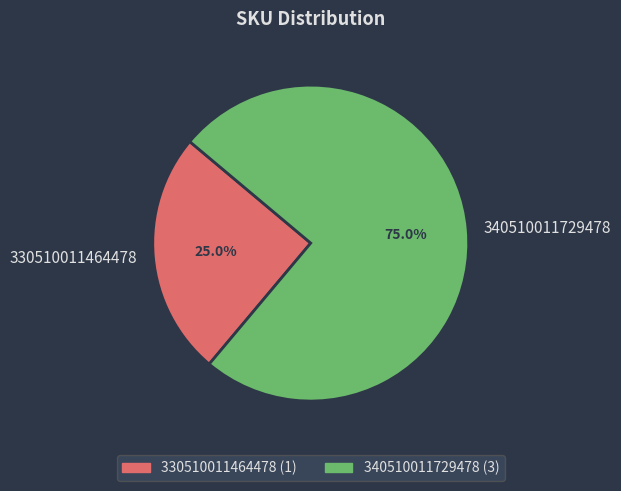

Which slice represents more than half of the pie?

340510011729478